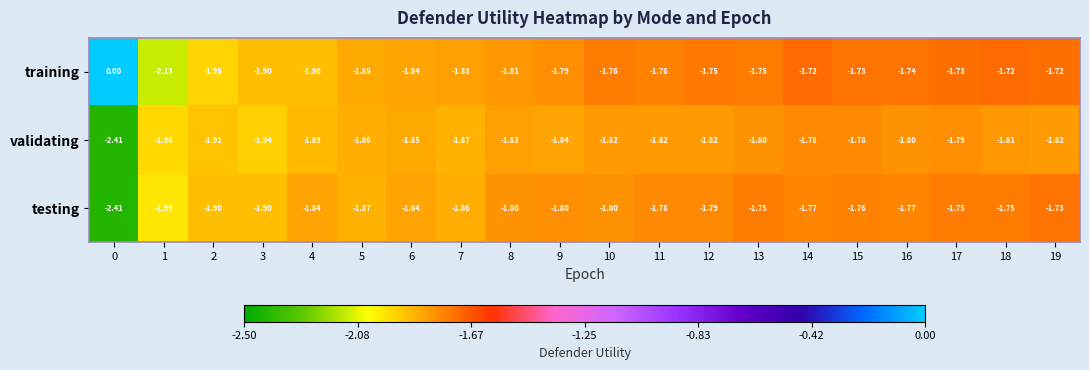

Between 3 and 9, which series saw the biggest shift?

training